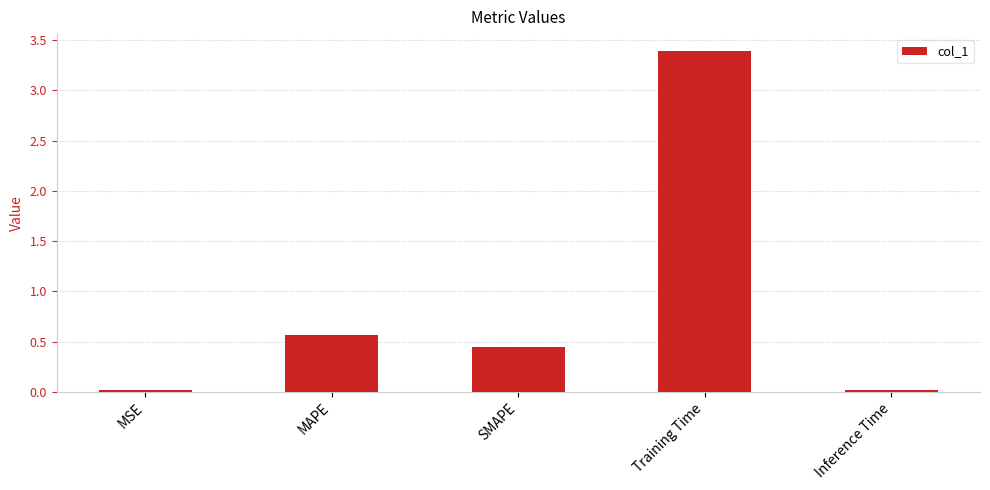

What is the label of the 2nd bar from the right?

Training Time